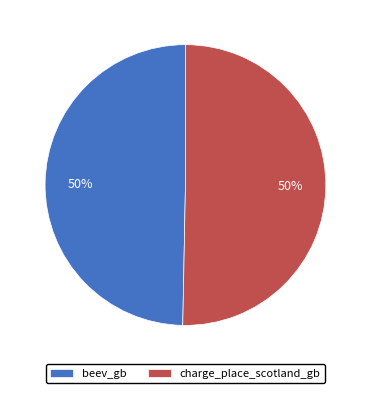

How many slices are in this pie chart?

2